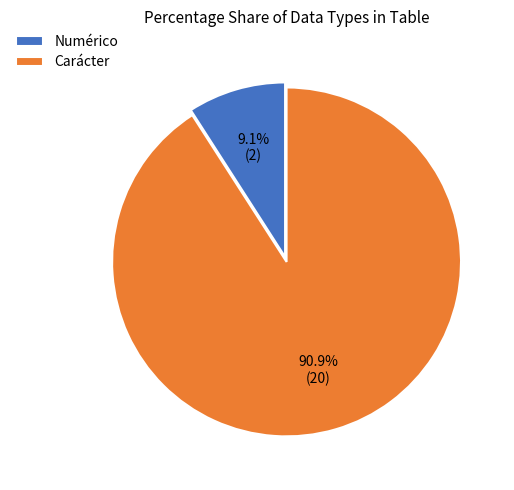

Between Carácter and Numérico, which is larger?

Carácter